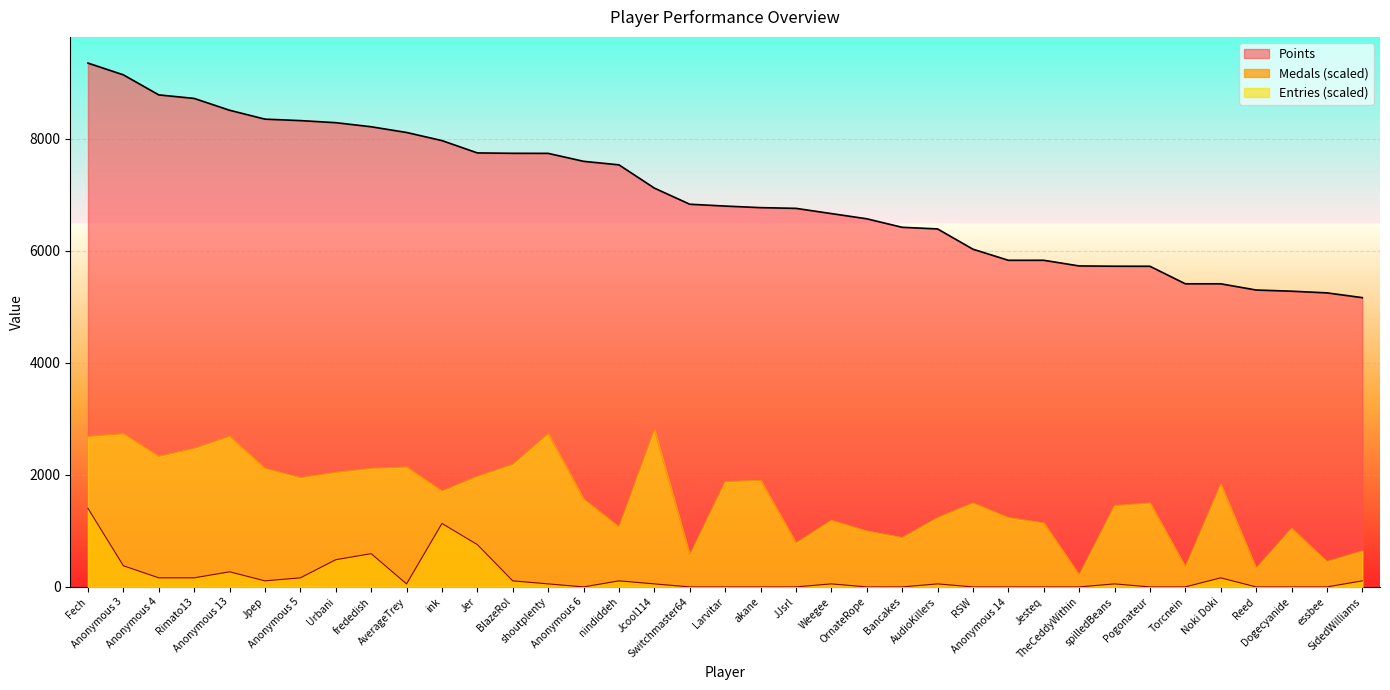

Does the chart display data point markers on the line(s)?

No